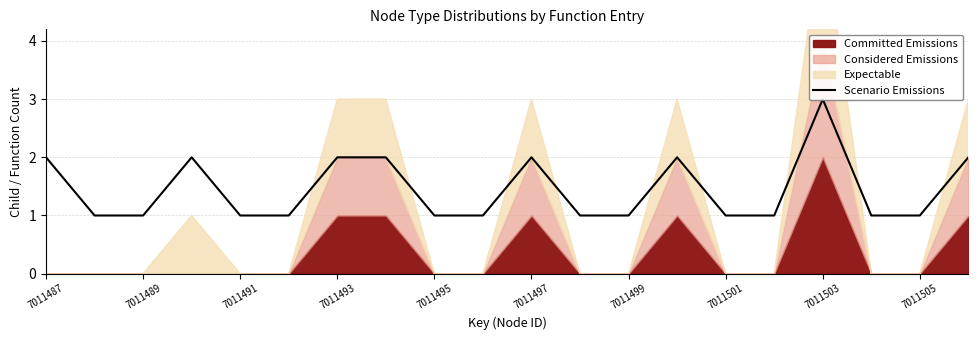

The chart shows a value of 1 at 7011495. True or false?

False